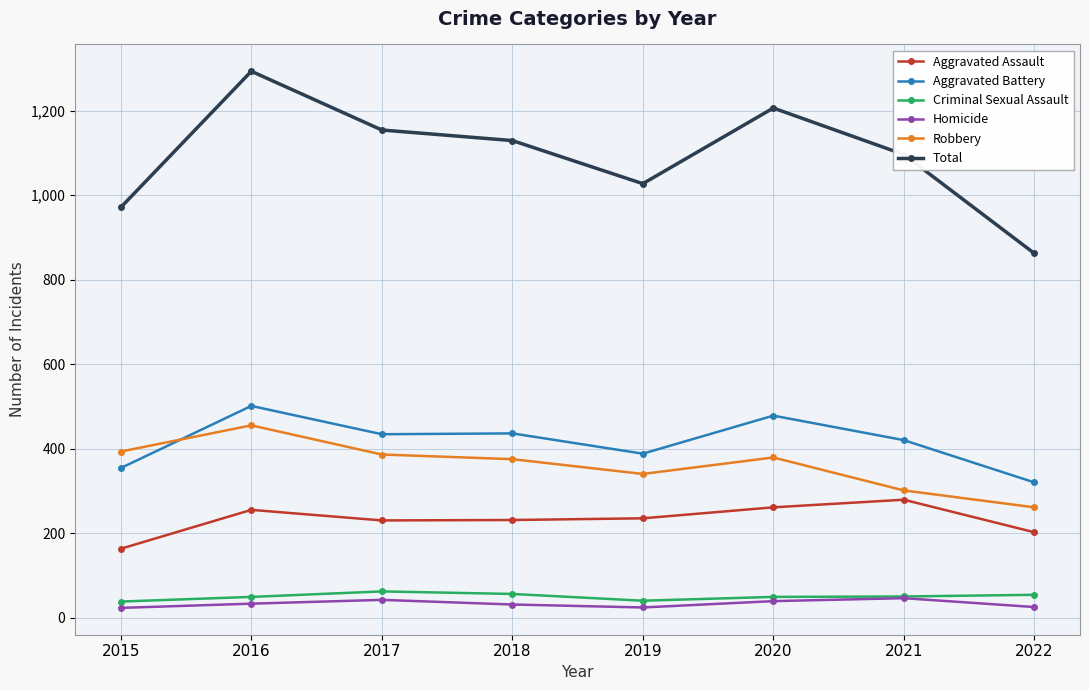

True or false: Robbery has more than 1 interior local peaks.

True